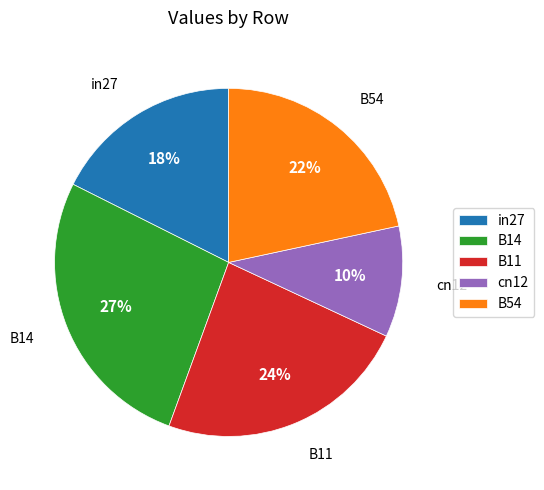

To the nearest percent, what portion does in27 represent?

18%